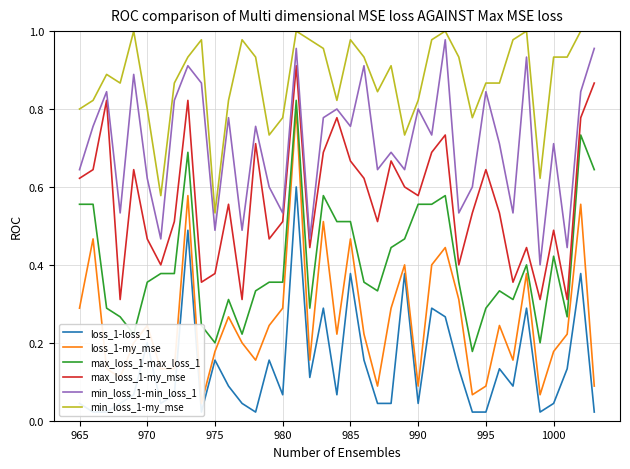

Does the chart have visible grid lines?

Yes